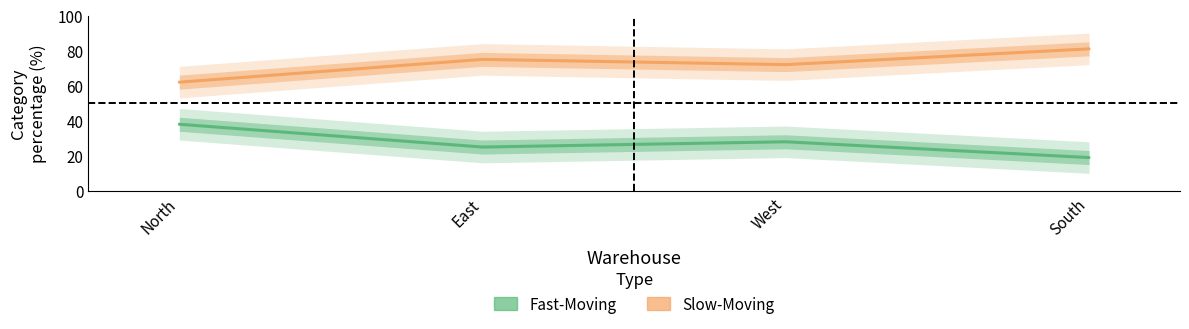

What is the average value of the Slow-Moving series?

72